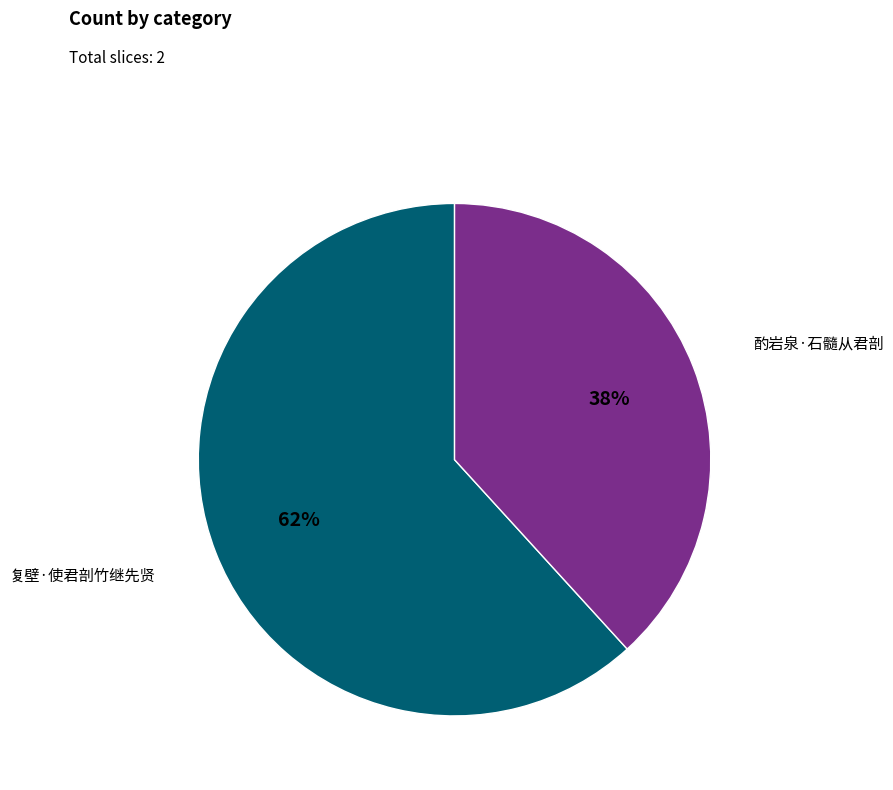

Is there a majority slice in this chart?

Yes